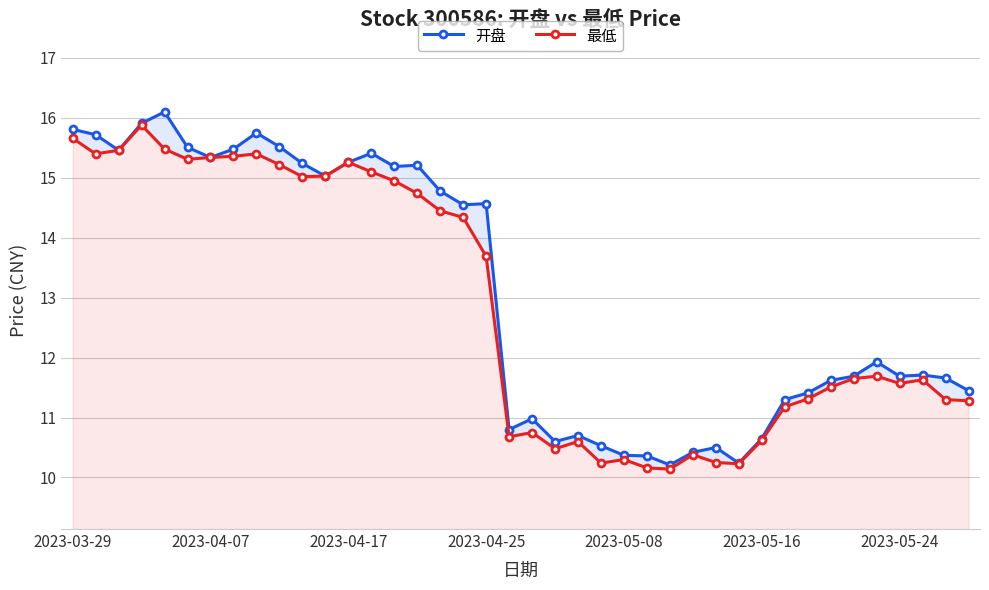

Reading left to right, transcribe all the data shown in this chart.

开盘: 15.8	15.7	15.5	15.9	16.1	15.5	15.3	15.5	15.8	15.5	15.2	15.0	15.3	15.4	15.2	15.2	14.8	14.6	14.6	10.8	11.0	10.6	10.7	10.5	10.4	10.4	10.2	10.4	10.5	10.2	10.7	11.3	11.4	11.6	11.7	11.9	11.7	11.7	11.7	11.4
最低: 15.7	15.4	15.5	15.9	15.5	15.3	15.3	15.4	15.4	15.2	15.0	15.0	15.3	15.1	14.9	14.7	14.4	14.3	13.7	10.7	10.8	10.5	10.6	10.2	10.3	10.2	10.1	10.4	10.2	10.2	10.6	11.2	11.3	11.5	11.7	11.7	11.6	11.6	11.3	11.3